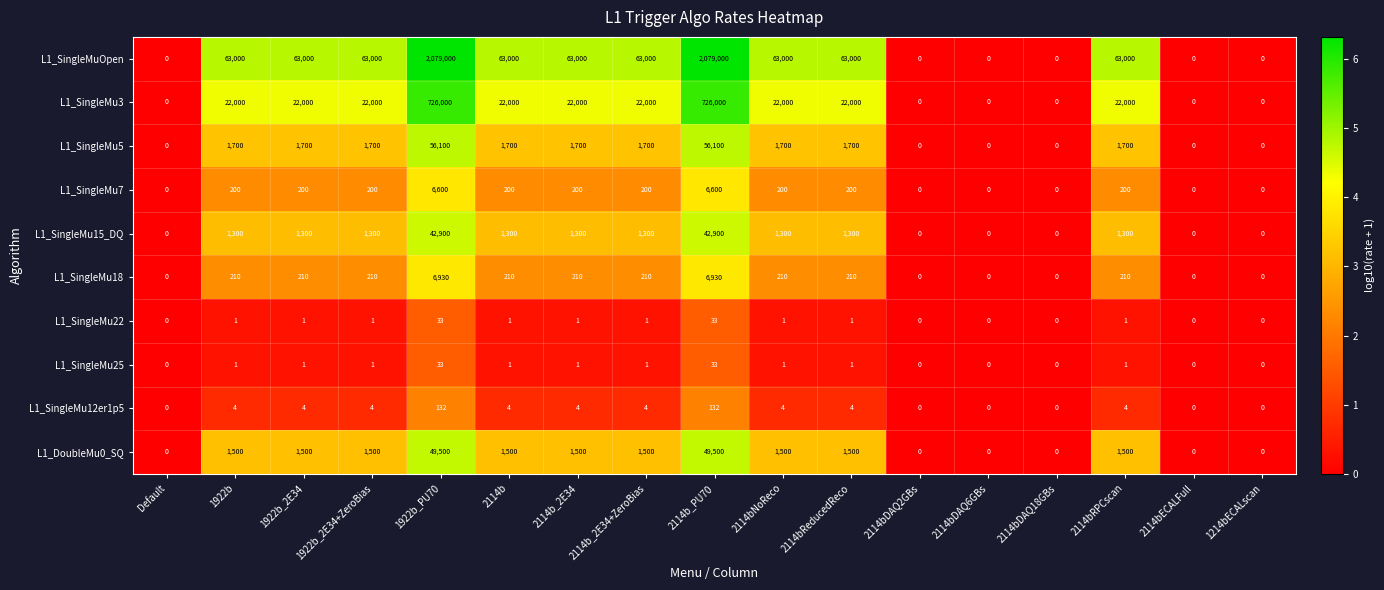

How many data points does each series have?

17